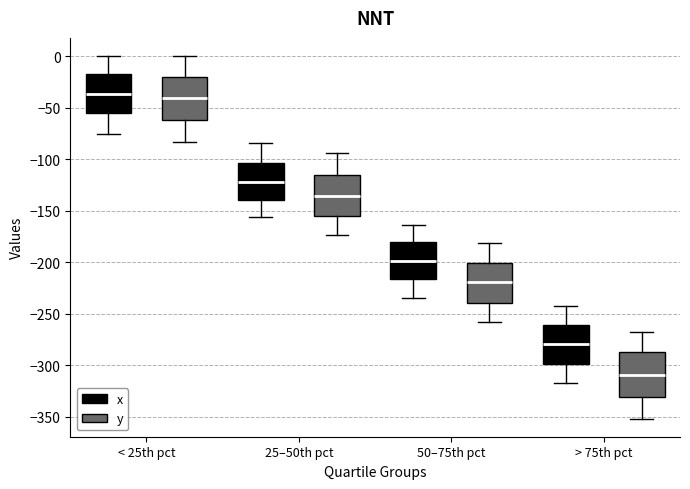

Reading left to right, transcribe this box plot: for each box, give where its median line is, the range the box spans, and where its two whiskers end, as read against the y-axis. The values are not printed on the chart, so give them approximately, as read against the axis.

< 25th pct (x): median -35, box -55 to -20, whiskers -75 to 0
< 25th pct (y): median -40, box -60 to -20, whiskers -85 to 0
25–50th pct (x): median -125, box -140 to -105, whiskers -155 to -85
25–50th pct (y): median -135, box -155 to -115, whiskers -175 to -95
50–75th pct (x): median -200, box -215 to -180, whiskers -235 to -165
50–75th pct (y): median -220, box -240 to -200, whiskers -260 to -180
> 75th pct (x): median -280, box -300 to -260, whiskers -320 to -240
> 75th pct (y): median -310, box -330 to -290, whiskers -350 to -270